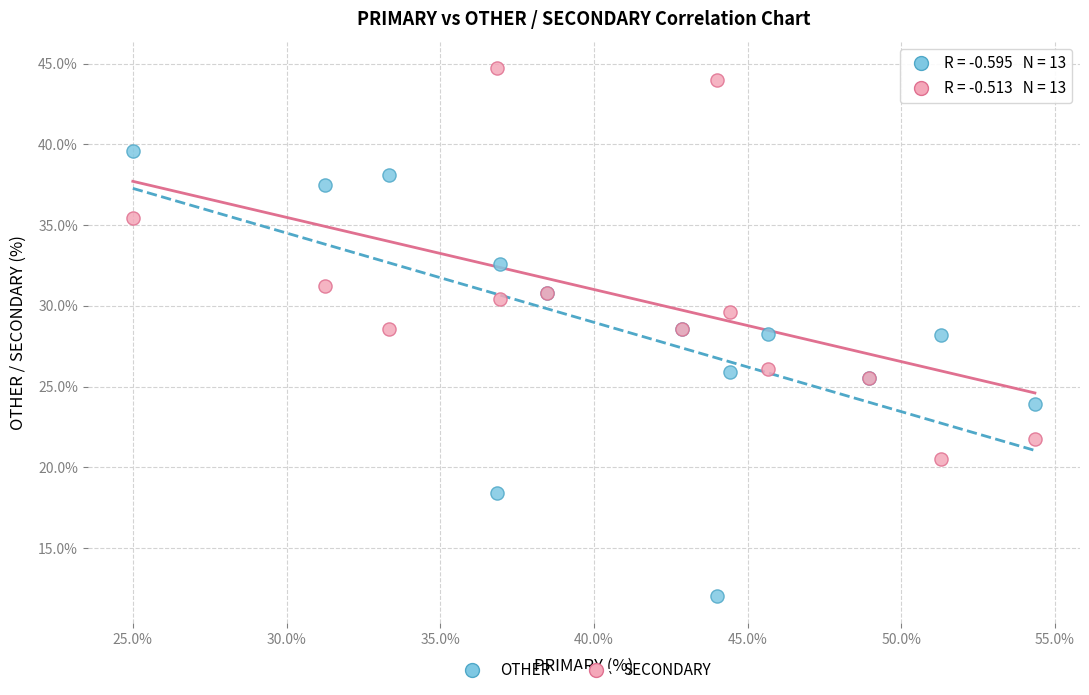

Which series has the largest Y range (max minus min)?

OTHER